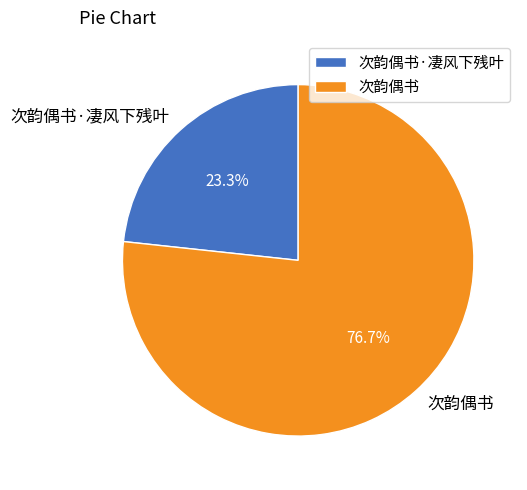

How many slices are in this pie chart?

2